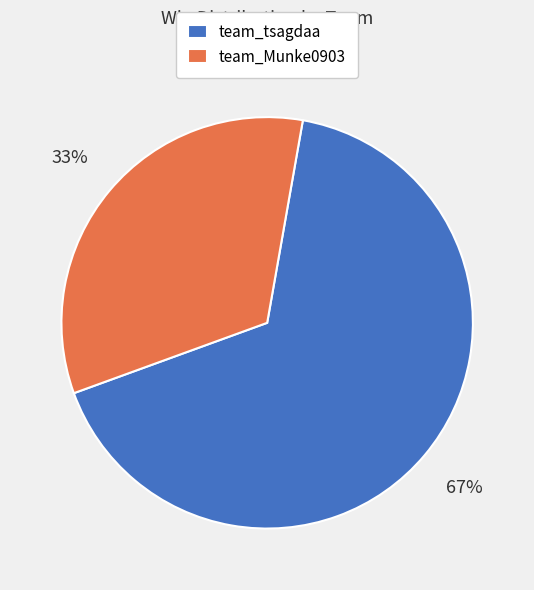

What is the ratio of the value at team_tsagdaa to the value at team_Munke0903?

2.0